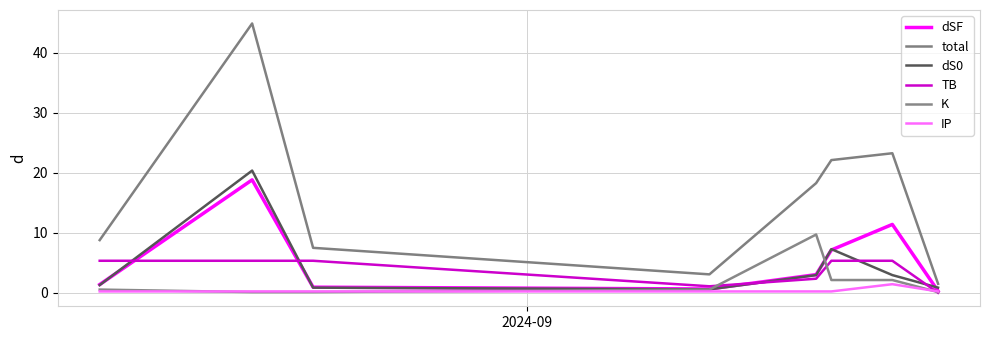

Does the chart have visible grid lines?

Yes